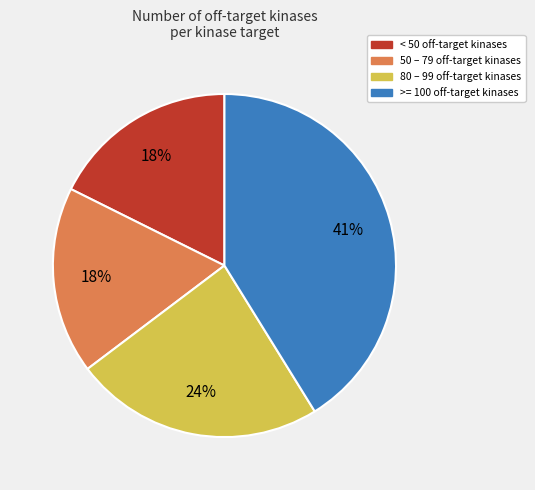

To the nearest percent, what is the average slice percentage?

25%